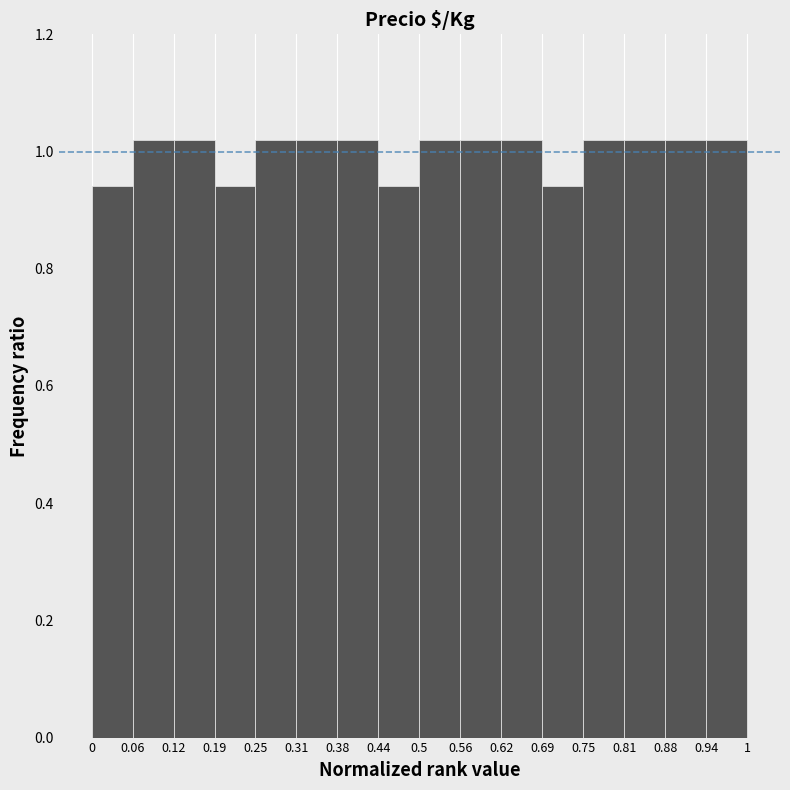

Reading left to right, transcribe this chart: for each bar, give the range it covers on the x-axis and its height. The values are not printed on the chart, so give them approximately, as read against the axis.

0 to 0.06: 0.94
0.06 to 0.12: 1.02
0.12 to 0.19: 1.02
0.19 to 0.25: 0.94
0.25 to 0.31: 1.02
0.31 to 0.38: 1.02
0.38 to 0.44: 1.02
0.44 to 0.5: 0.94
0.5 to 0.56: 1.02
0.56 to 0.62: 1.02
0.62 to 0.69: 1.02
0.69 to 0.75: 0.94
0.75 to 0.81: 1.02
0.81 to 0.88: 1.02
0.88 to 0.94: 1.02
0.94 to 1: 1.02